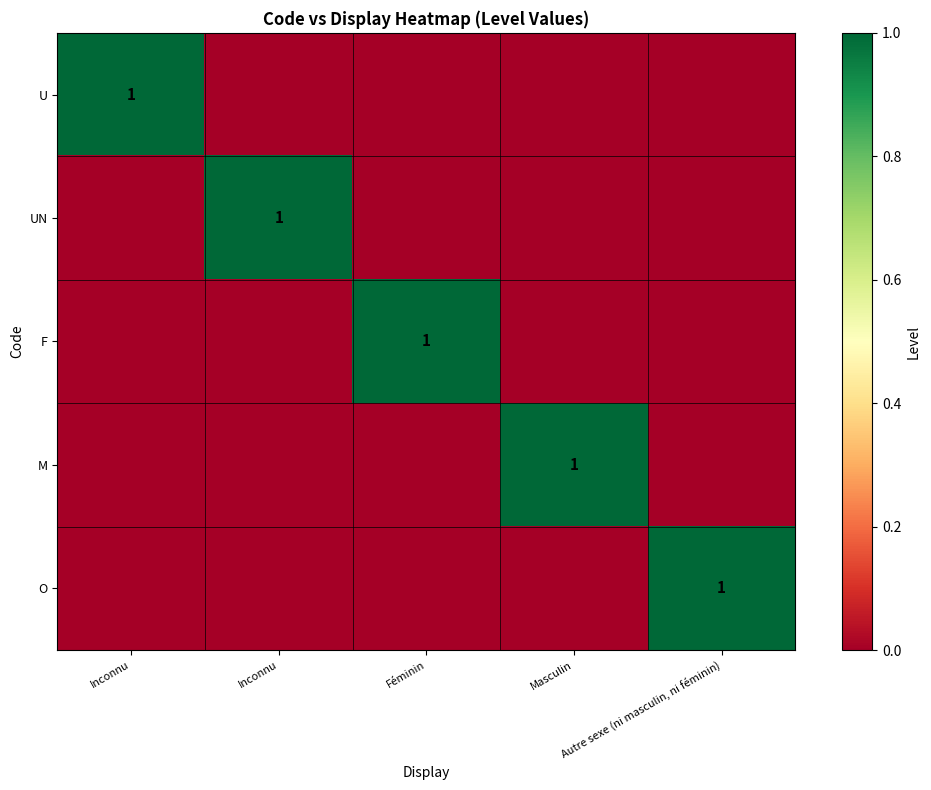

Rank the series by their maximum value, from highest to lowest.

U, UN, F, M, O